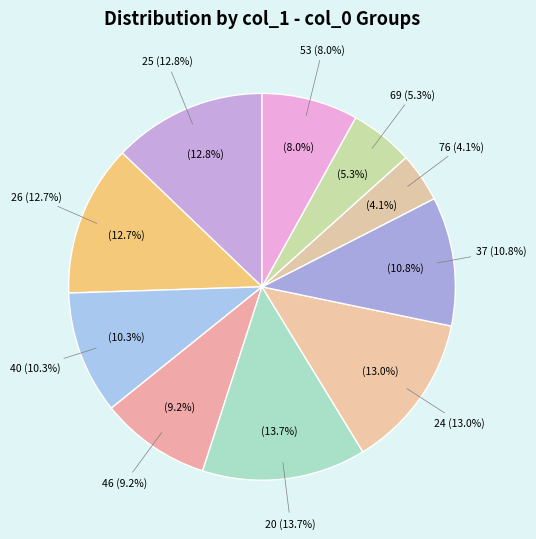

Which category has the biggest portion of the pie?

20